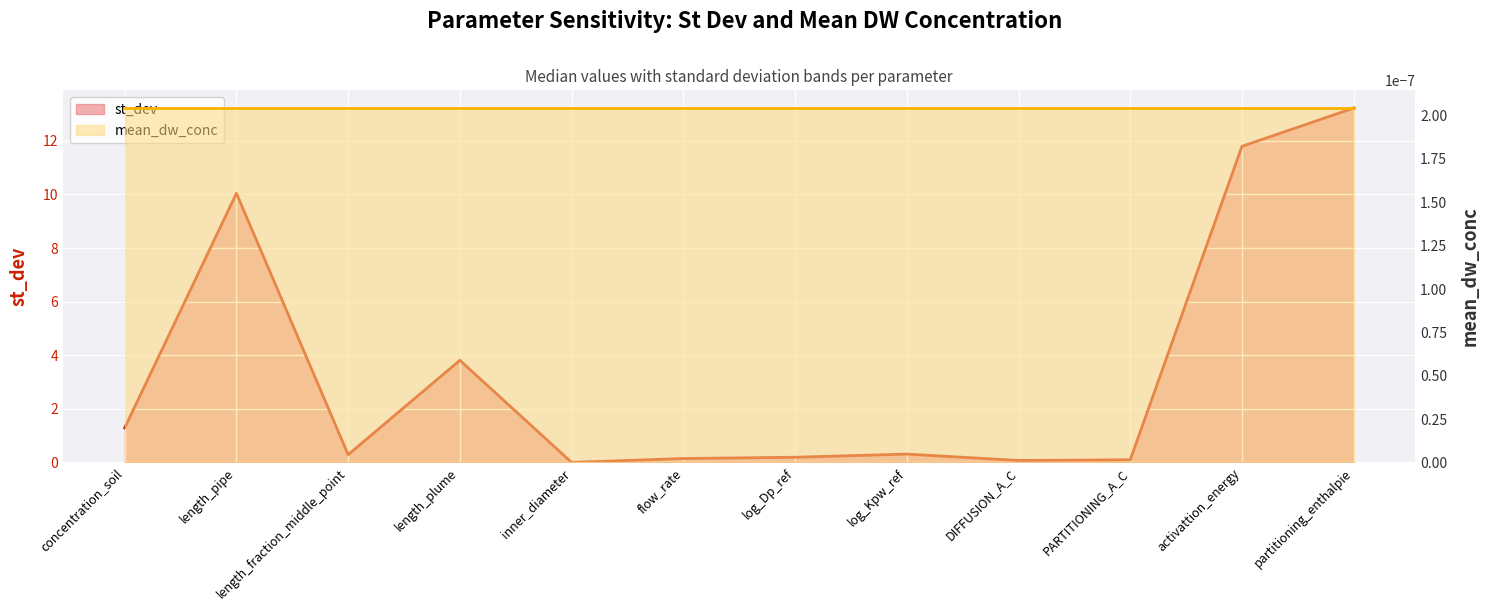

What is the sum of the st_dev values at length_plume and DIFFUSION_A_C?

3.9